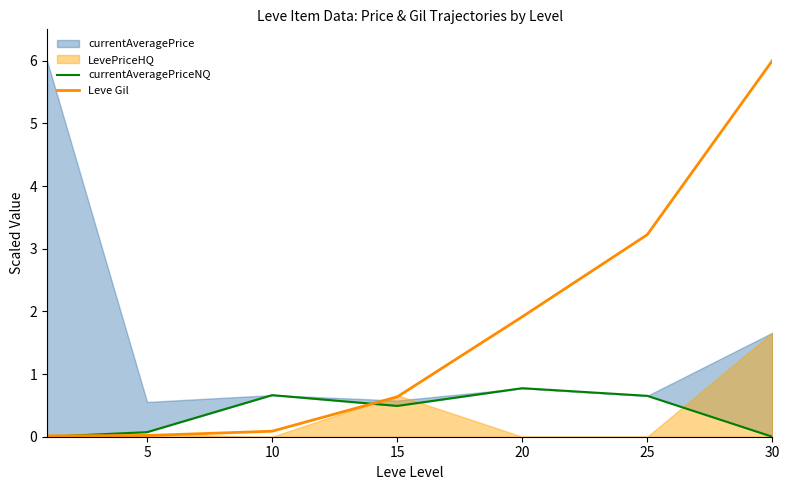

How many intersections are there between currentAveragePriceNQ and Leve Gil?

2